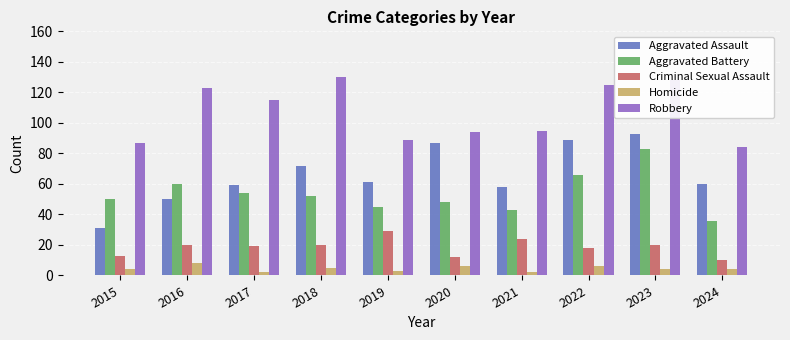

The Robbery series shows 68 at 2022. True or false?

False